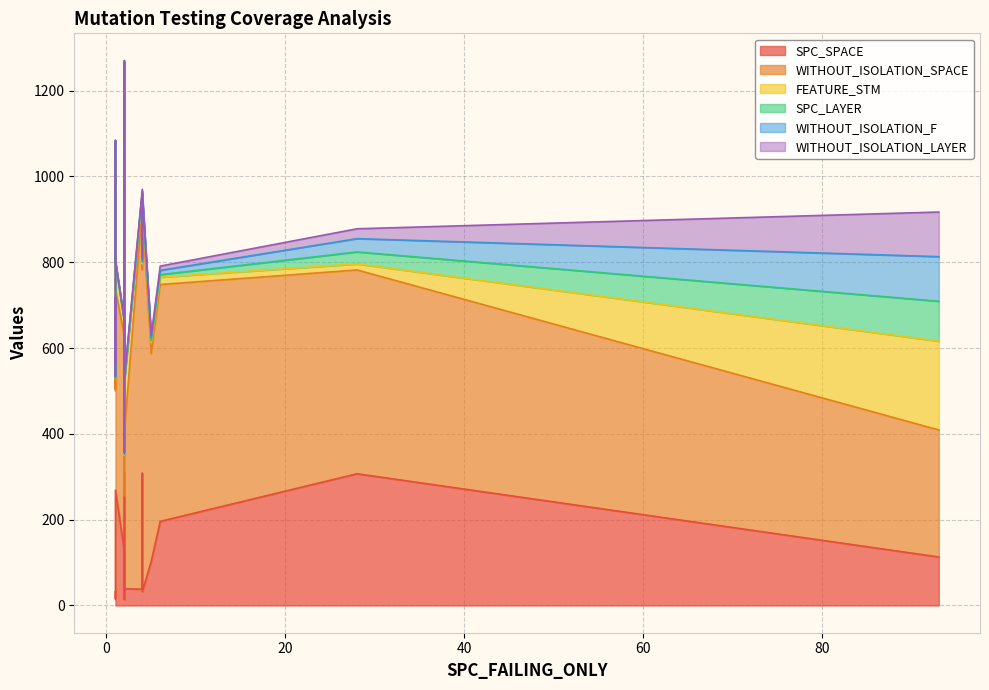

What are all the series names shown in the legend?

SPC_SPACE, WITHOUT_ISOLATION_SPACE, FEATURE_STM, SPC_LAYER, WITHOUT_ISOLATION_F, WITHOUT_ISOLATION_LAYER